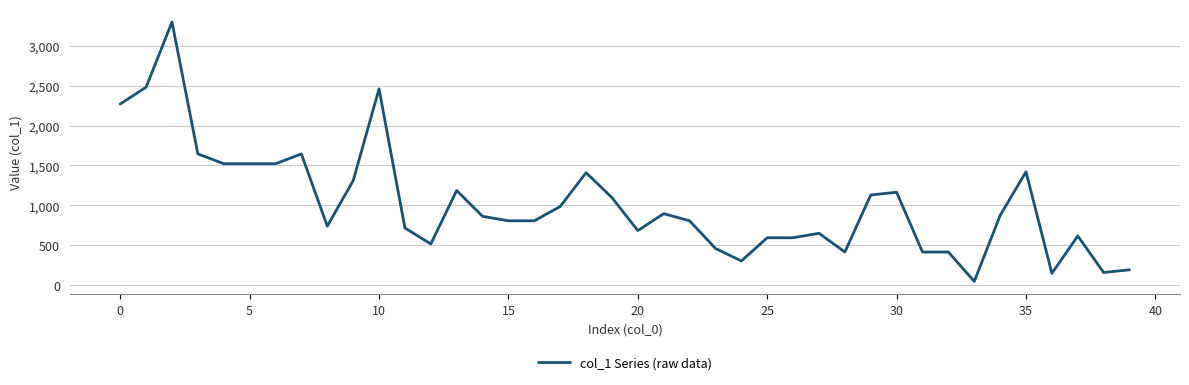

What is the greatest value displayed?

3299